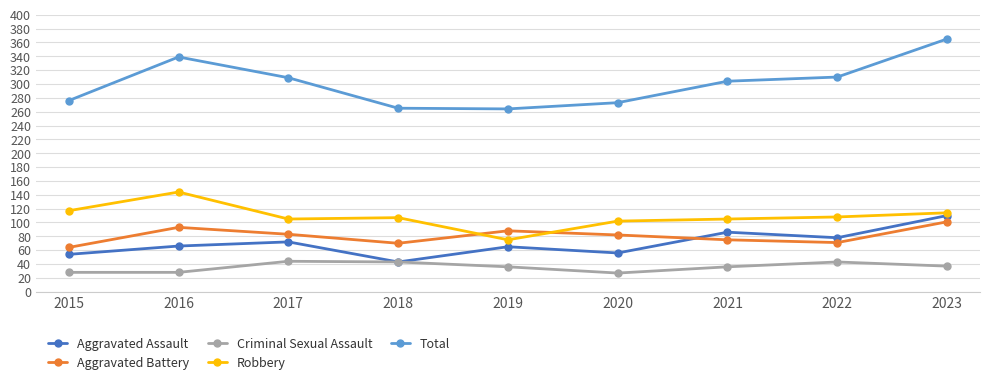

What value does the Total series have at 2020?

273